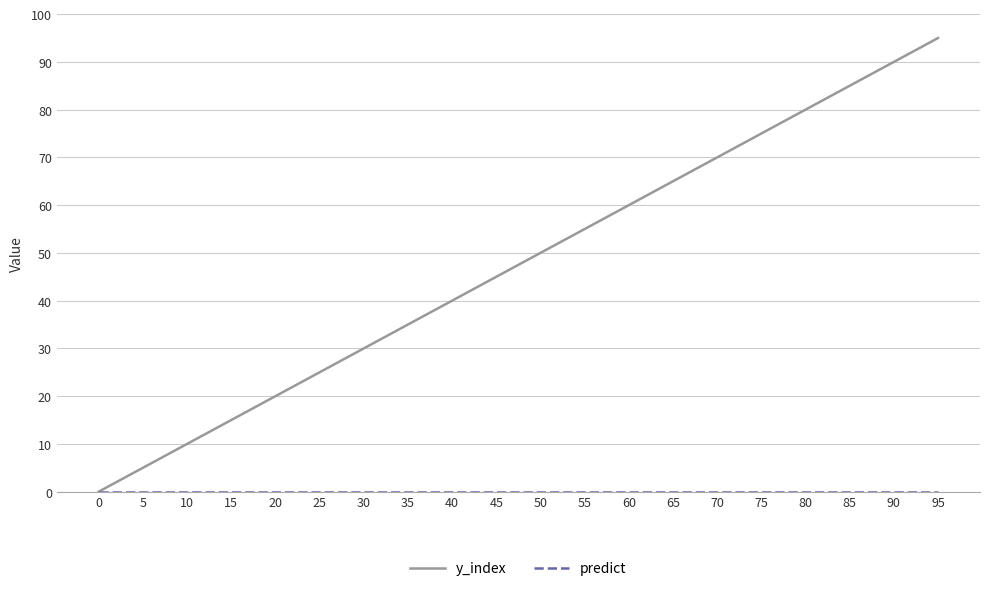

Between 15 and 25, which series saw the biggest shift?

y_index